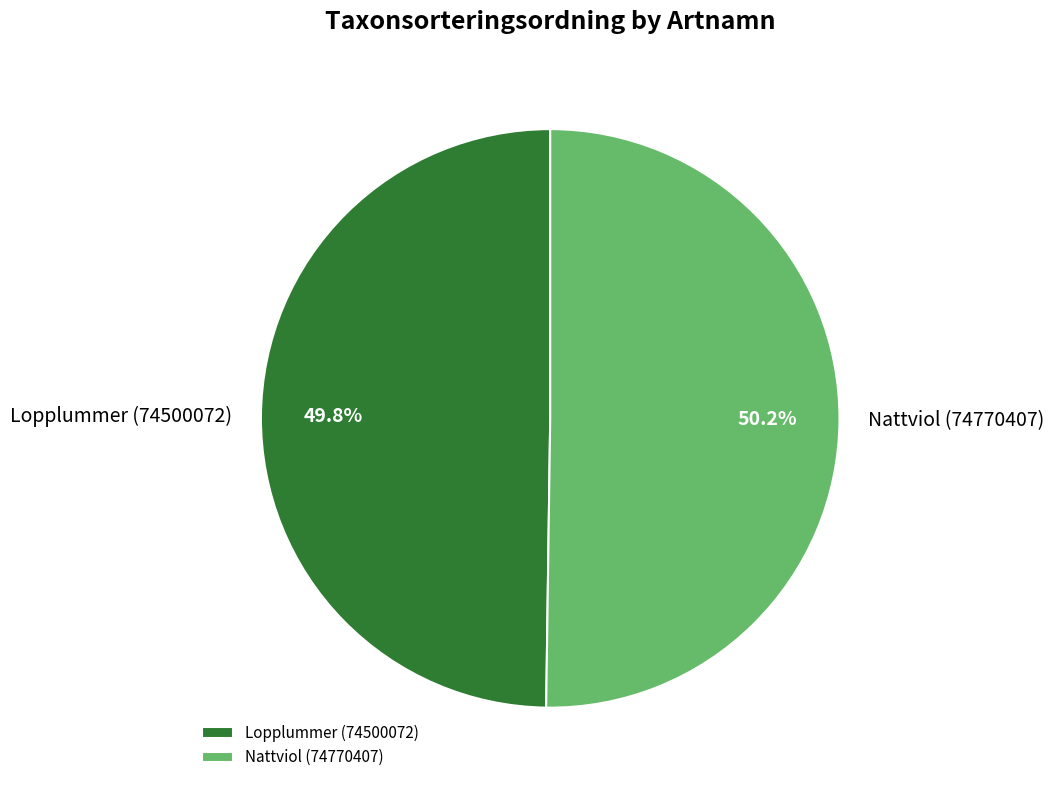

Does any single category account for the majority?

Yes